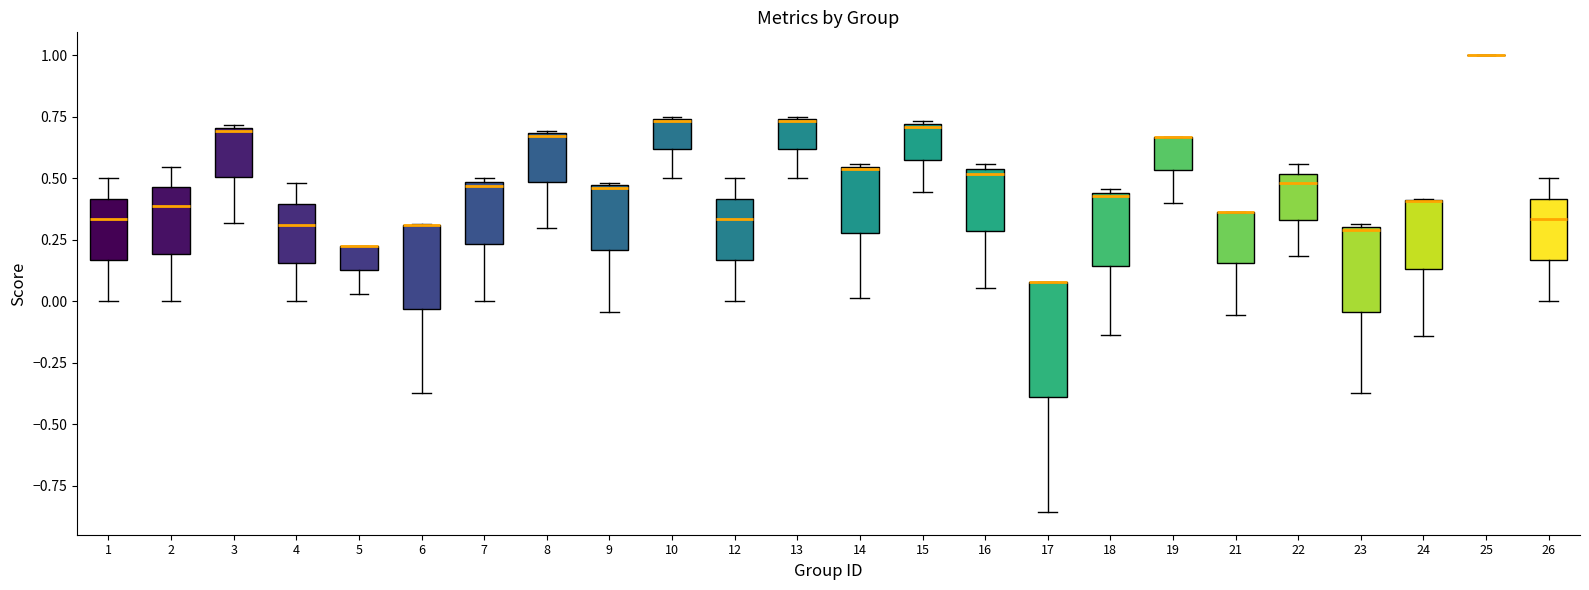

Reading left to right, read every box against the y-axis: the position of its median line, the range the box covers, and the ends of its whiskers. The values are not printed on the chart, so give them approximately, as read against the axis.

1: median 0.35, box 0.15 to 0.40, whiskers 0.00 to 0.50
2: median 0.40, box 0.20 to 0.45, whiskers 0.00 to 0.55
3: median 0.70, box 0.50 to 0.70, whiskers 0.30 to 0.70
4: median 0.30, box 0.15 to 0.40, whiskers 0.00 to 0.50
5: median 0.20 (drawn on the box's upper edge), box 0.15 to 0.20, whiskers 0.05 to 0.20
6: median 0.30 (drawn on the box's upper edge), box -0.05 to 0.30, whiskers -0.35 to 0.30
7: median 0.45, box 0.25 to 0.50, whiskers 0.00 to 0.50 (just above the box's upper edge)
8: median 0.65, box 0.50 to 0.70, whiskers 0.30 to 0.70
9: median 0.45, box 0.20 to 0.45, whiskers -0.05 to 0.50
10: median 0.75, box 0.60 to 0.75, whiskers 0.50 to 0.75
12: median 0.35, box 0.15 to 0.40, whiskers 0.00 to 0.50
13: median 0.75, box 0.60 to 0.75, whiskers 0.50 to 0.75
14: median 0.55, box 0.30 to 0.55, whiskers 0.00 to 0.55
15: median 0.70, box 0.60 to 0.70, whiskers 0.45 to 0.75
16: median 0.50, box 0.30 to 0.55, whiskers 0.05 to 0.55 (just above the box's upper edge)
17: median 0.10 (drawn on the box's upper edge), box -0.40 to 0.10, whiskers -0.85 to 0.10
18: median 0.45, box 0.15 to 0.45, whiskers -0.15 to 0.45
19: median 0.65 (drawn on the box's upper edge), box 0.55 to 0.65, whiskers 0.40 to 0.65
21: median 0.35 (drawn on the box's upper edge), box 0.15 to 0.35, whiskers -0.05 to 0.35
22: median 0.50 (just below the box's upper edge), box 0.35 to 0.50, whiskers 0.20 to 0.55
23: median 0.30, box -0.05 to 0.30, whiskers -0.35 to 0.30
24: median 0.40 (drawn on the box's upper edge), box 0.15 to 0.40, whiskers -0.15 to 0.40
25: box collapsed to a line at 1.00, whiskers 1.00 to 1.00
26: median 0.35, box 0.15 to 0.40, whiskers 0.00 to 0.50